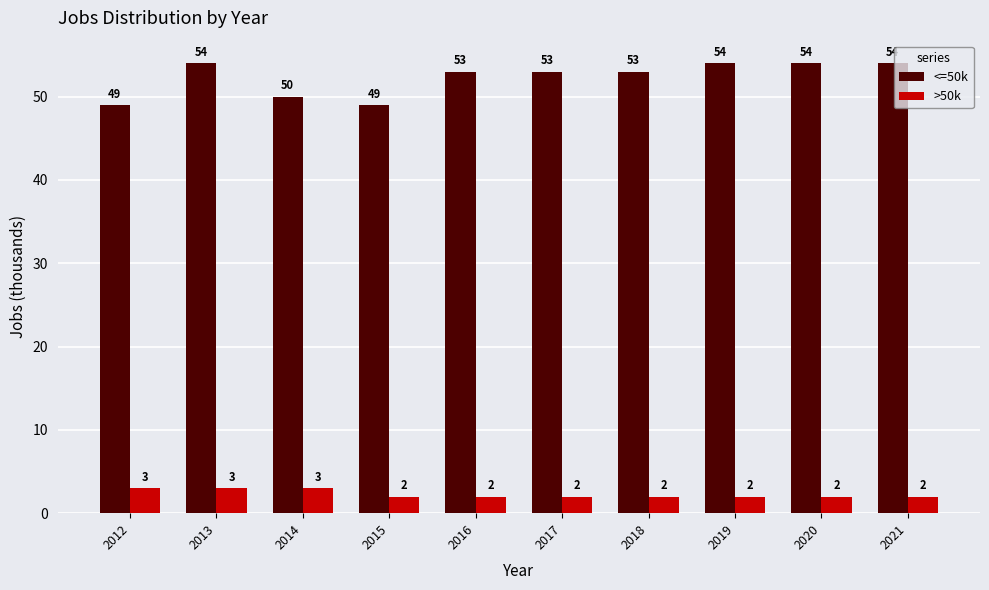

Rank the series at 2018 from lowest to highest value.

>50k, <=50k